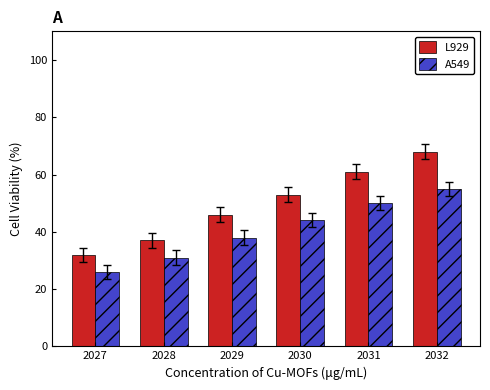

Reading left to right, what are all the values shown in this chart?

L929: 32.0	37.0	46.0	53.0	61.0	68.0
A549: 26.0	31.0	38.0	44.0	50.0	55.0